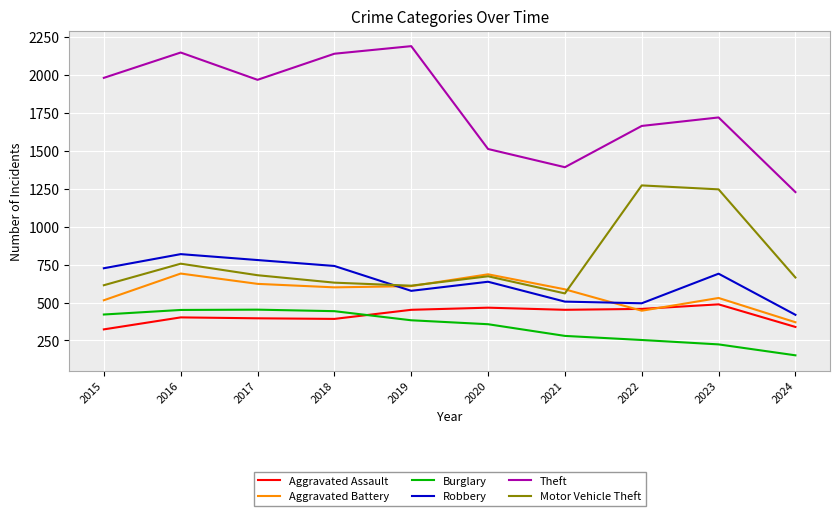

Which label corresponds to the largest value in the chart?

2019